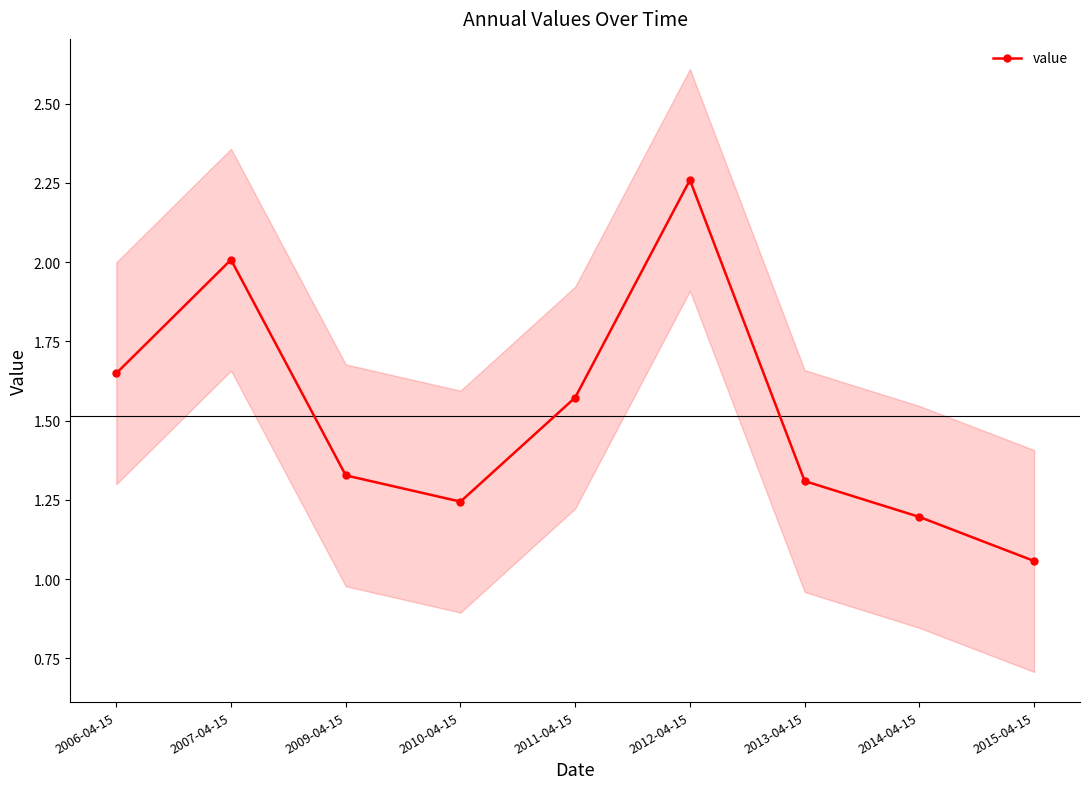

Reading right to left, transcribe all the data shown in this chart.

2015-04-15=1.1	2014-04-15=1.2	2013-04-15=1.3	2012-04-15=2.3	2011-04-15=1.6	2010-04-15=1.2	2009-04-15=1.3	2007-04-15=2.0	2006-04-15=1.6